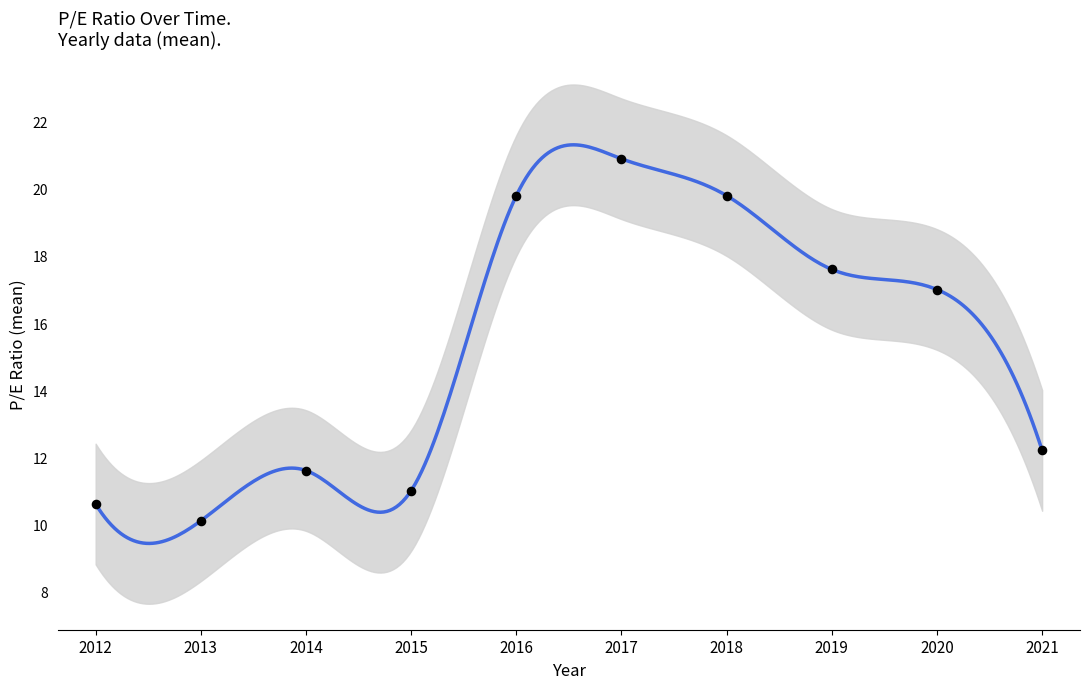

Between 2016 and 2017, which is larger?

2017